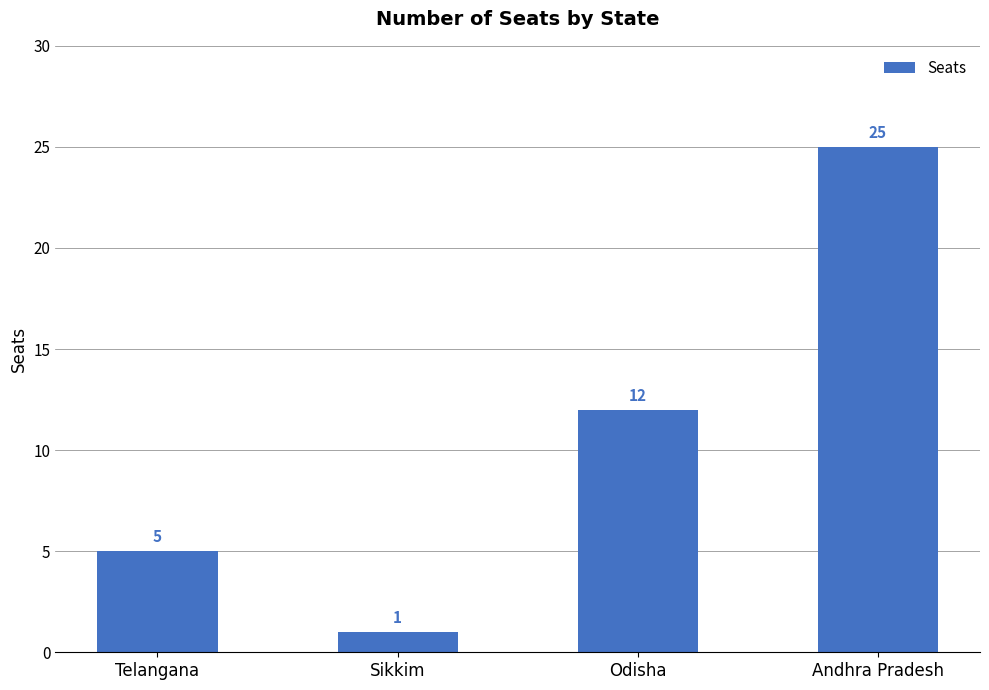

True or false: the data shows 1 at Sikkim.

True